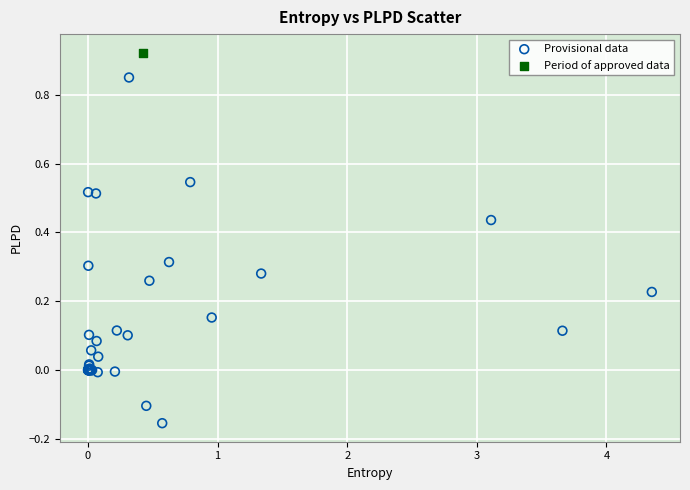

What are all the series names shown in the legend?

Provisional data, Period of approved data